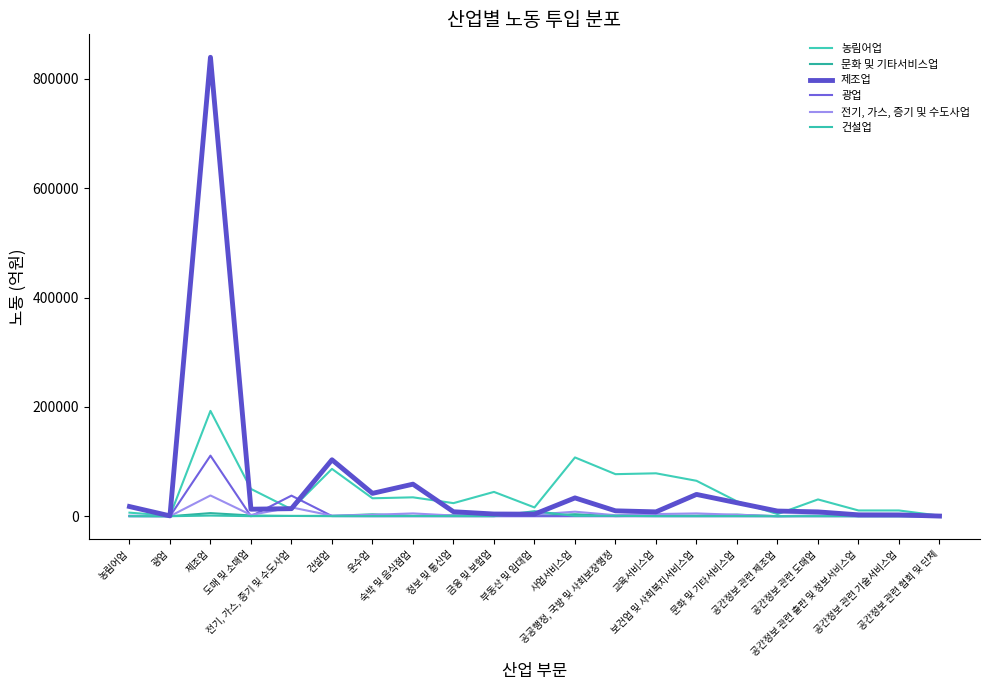

At which category is the sum across all series the highest?

제조업